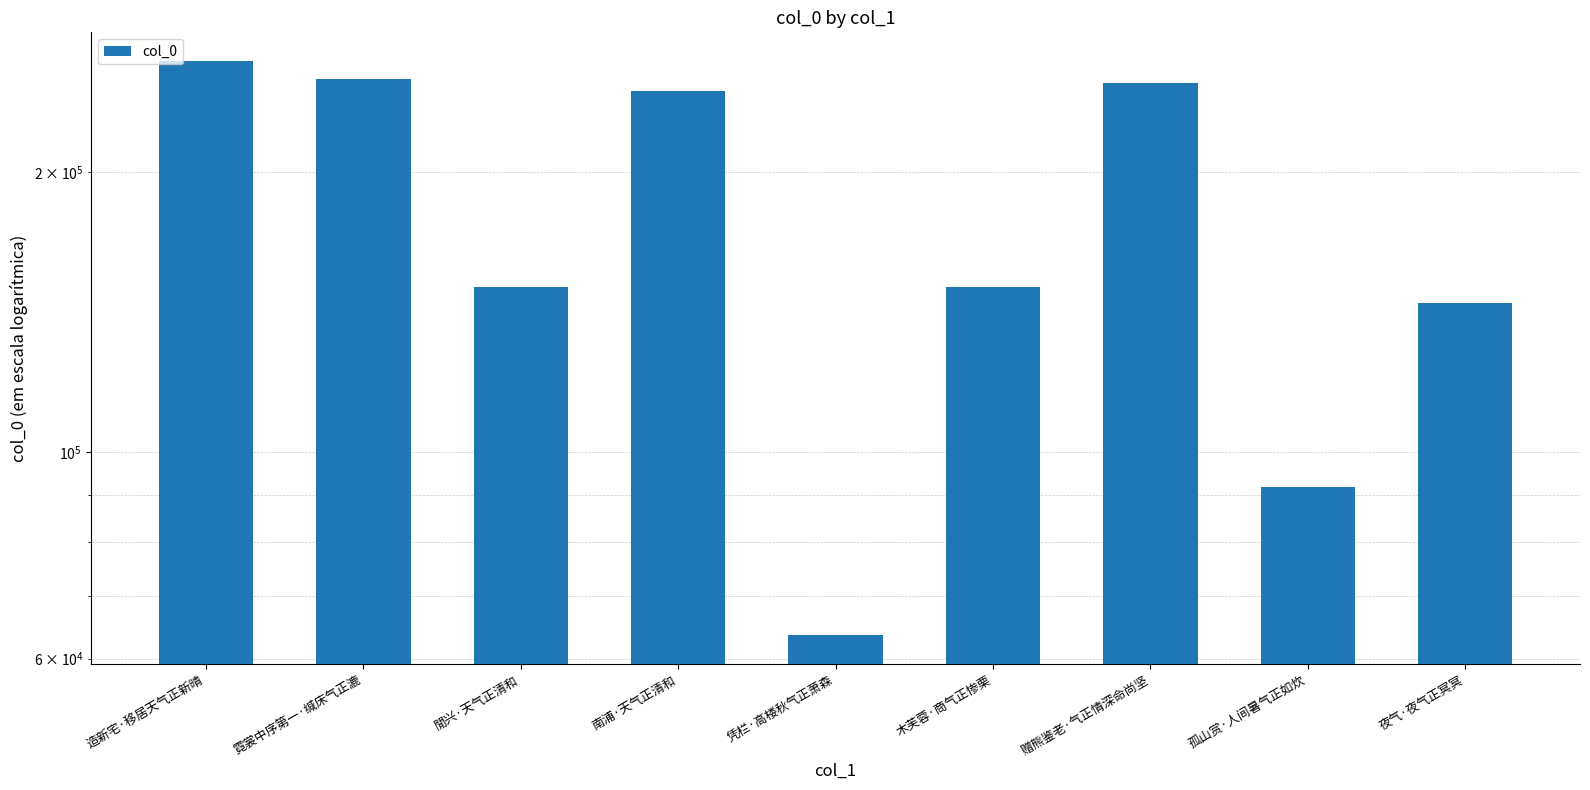

At which category does the chart reach its minimum across all series?

凭栏·高楼秋气正萧森